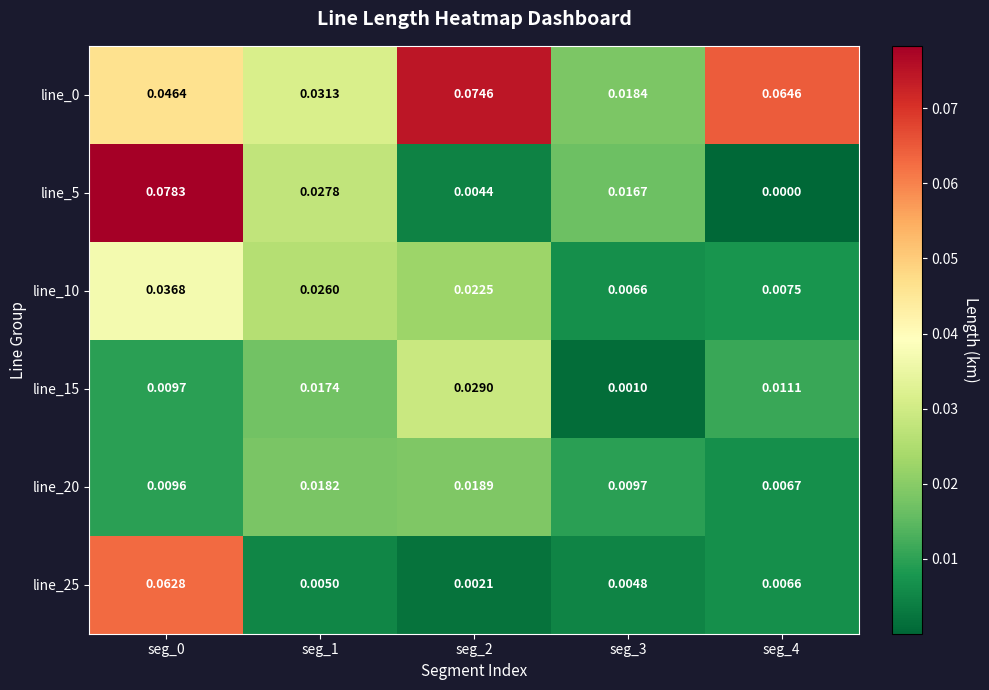

Count the number of categories in the chart.

5